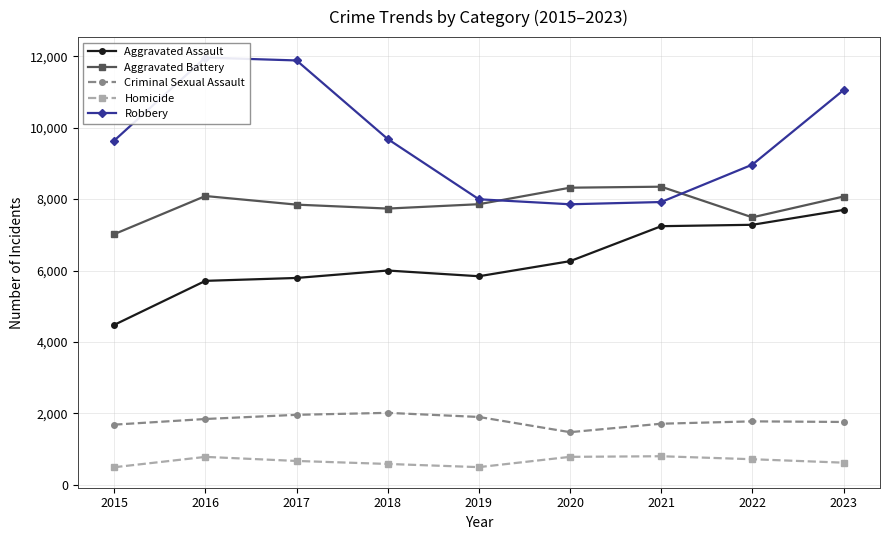

What value does the Homicide series have at 2018?

588